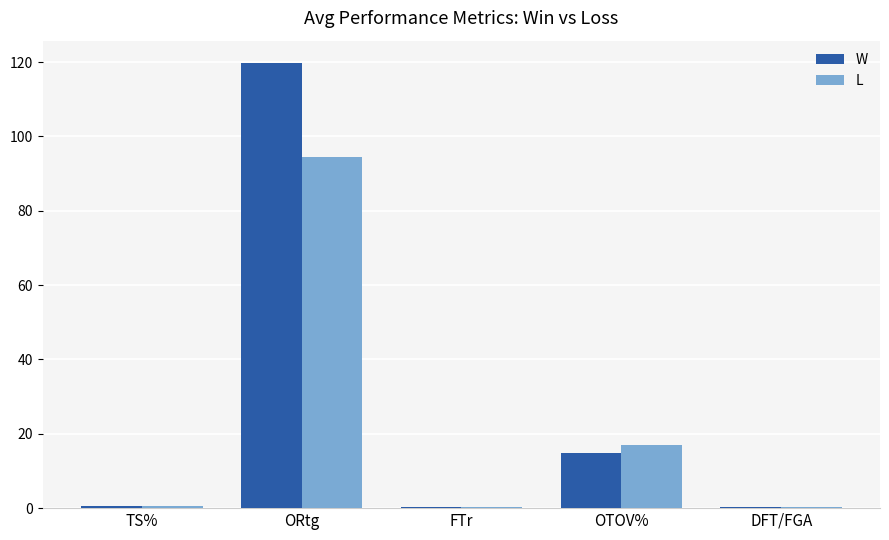

What is the difference between the W values at OTOV% and TS%?

14.2